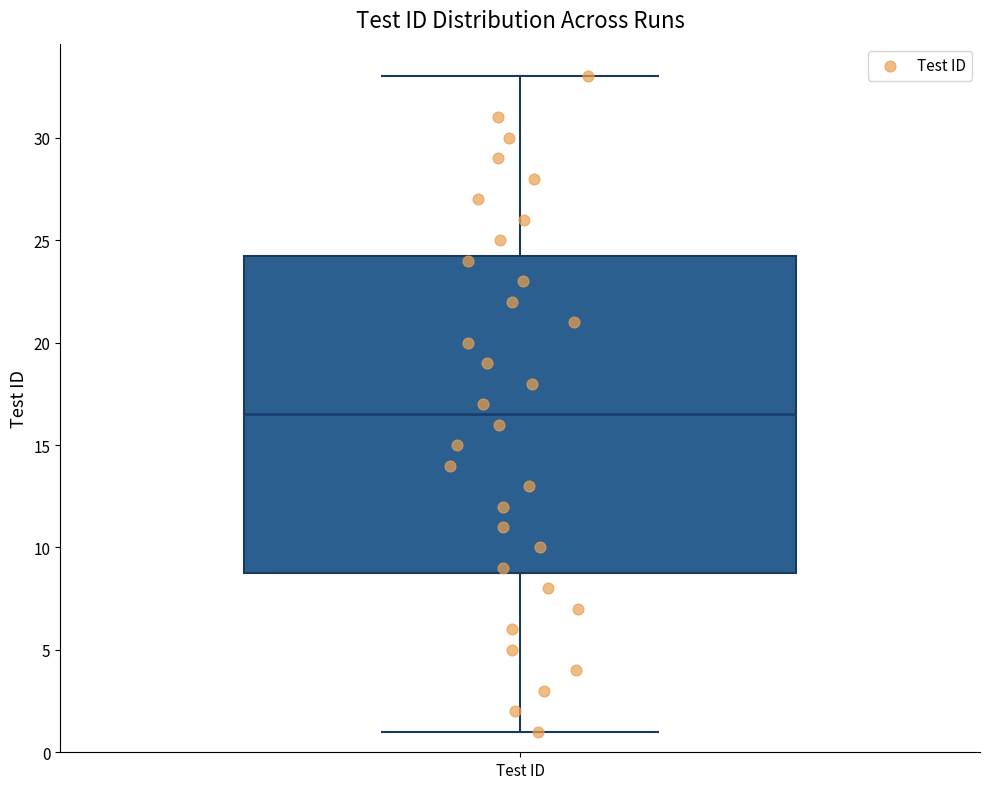

Where does the upper whisker of the box for Test ID end on the y-axis? The values are not printed on the chart, so give them approximately, as read against the axis.

33.0